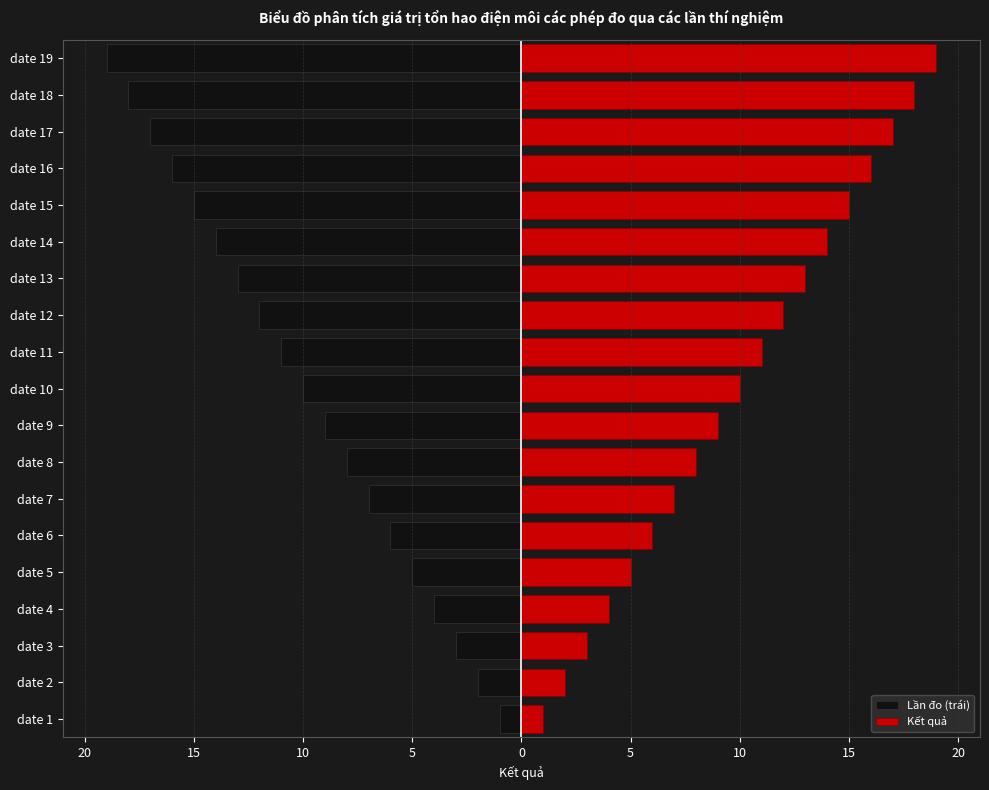

What is the smallest value displayed?

-19